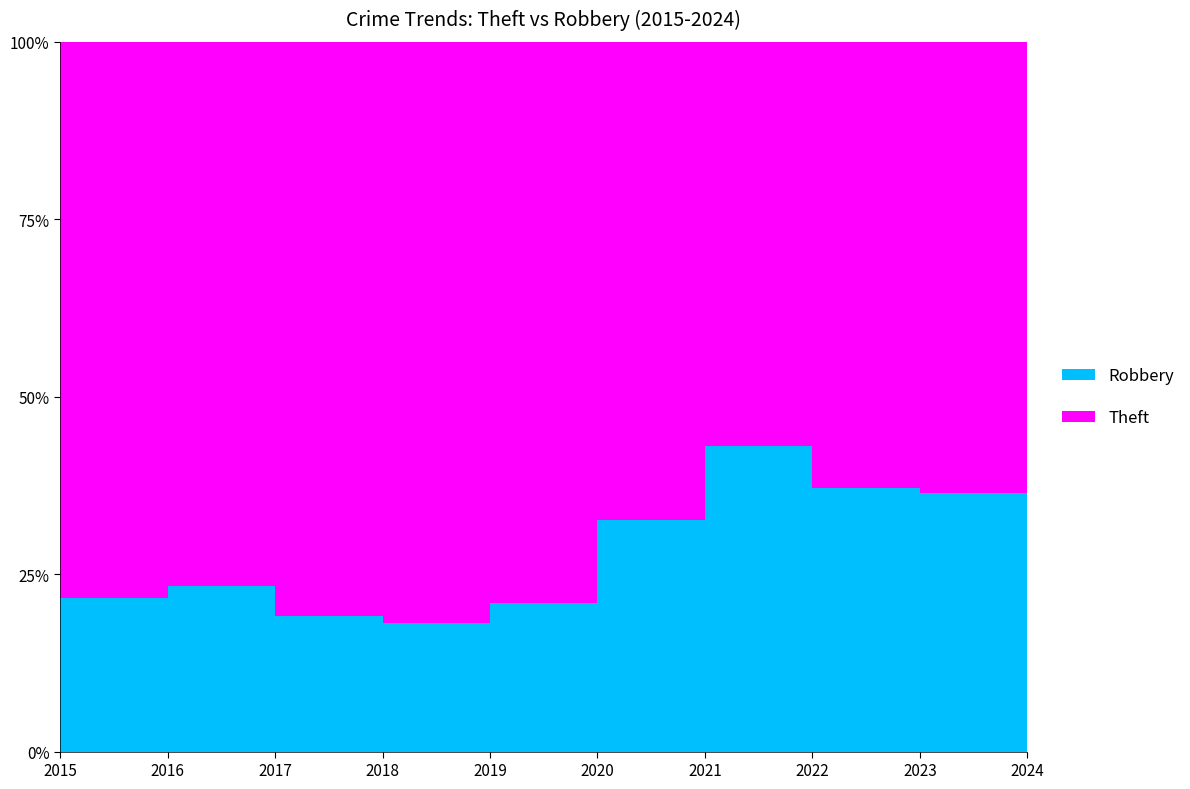

Reading left to right, transcribe all the data shown in this chart.

Theft: 1429	1676	1896	2342	2230	930	642	880	766	437
Robbery: 395	510	446	520	591	450	484	521	440	317